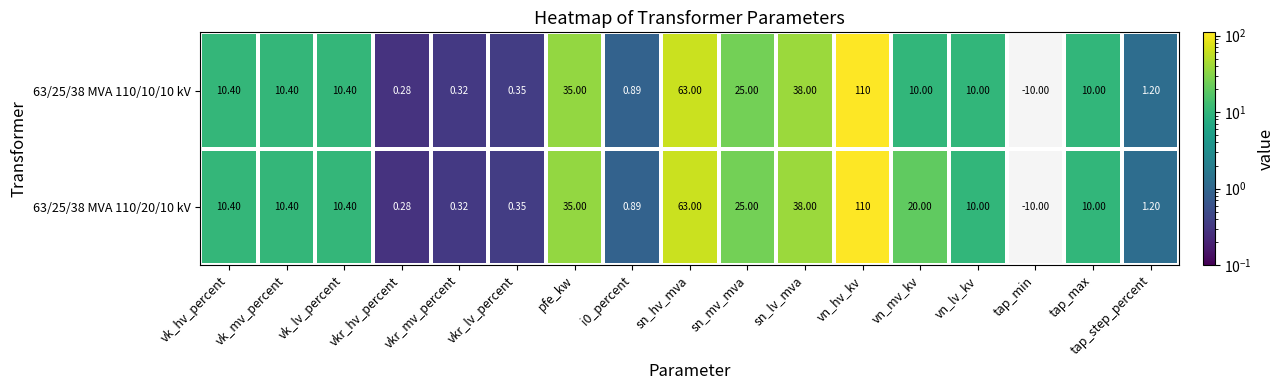

Is the value of 63/25/38 MVA 110/20/10 kV at vn_lv_kv greater than the value of 63/25/38 MVA 110/10/10 kV at vk_lv_percent?

No